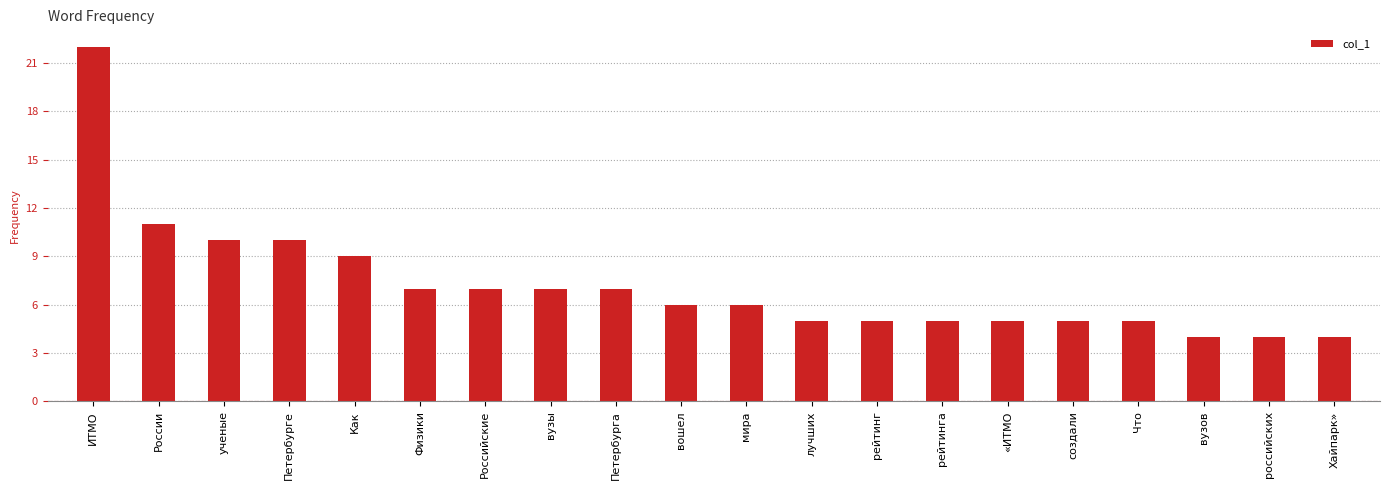

What position from the left is Что?

17